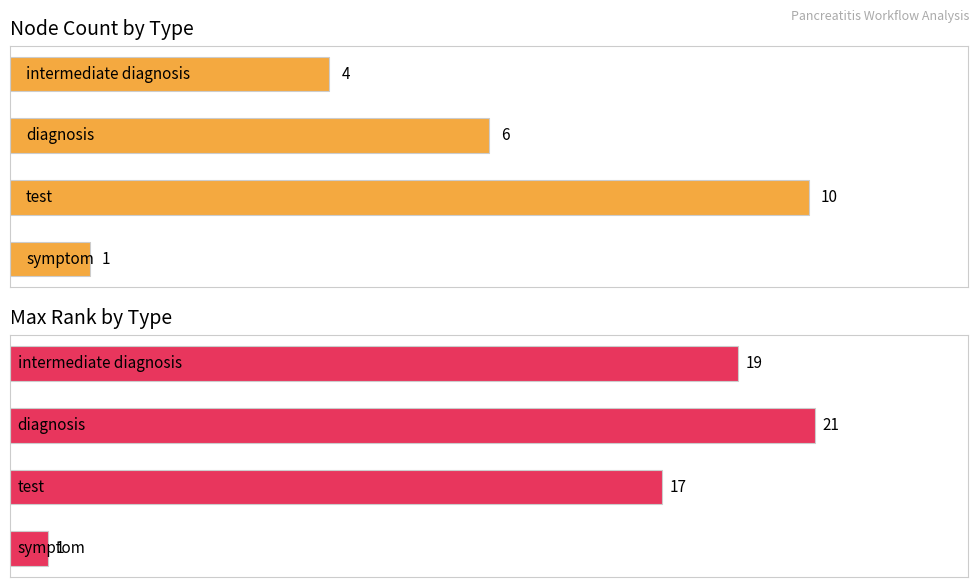

Where is Count nearest to the value 5?

2